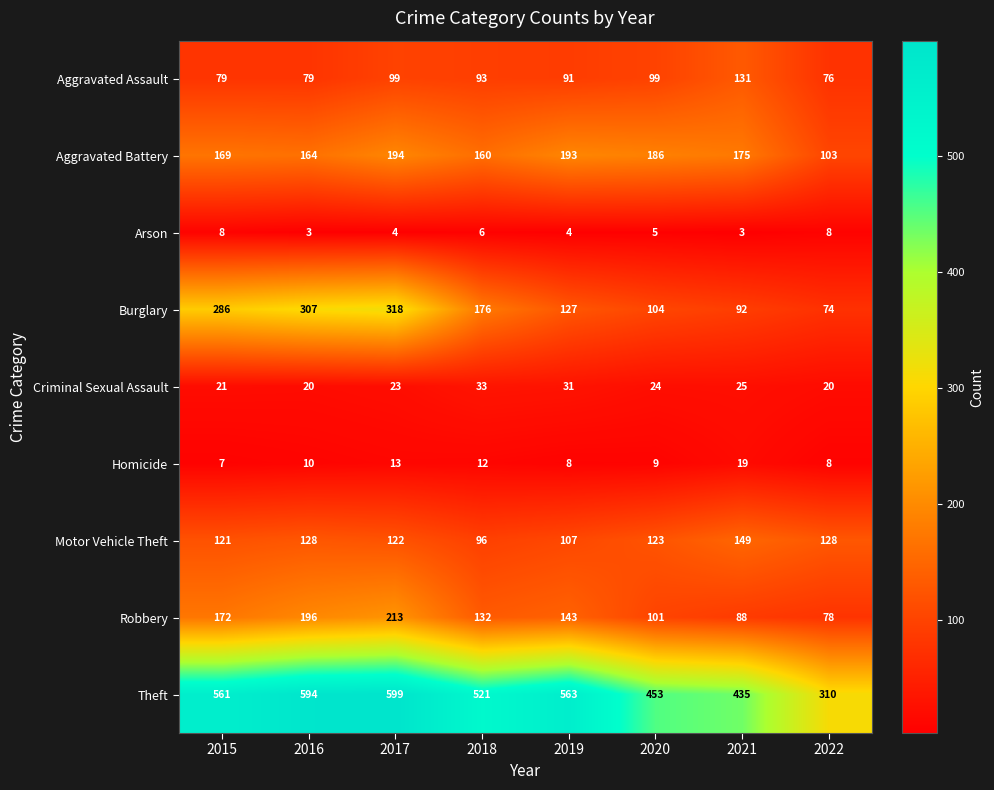

True or false: Aggravated Battery has a value of 51 at 2017.

False